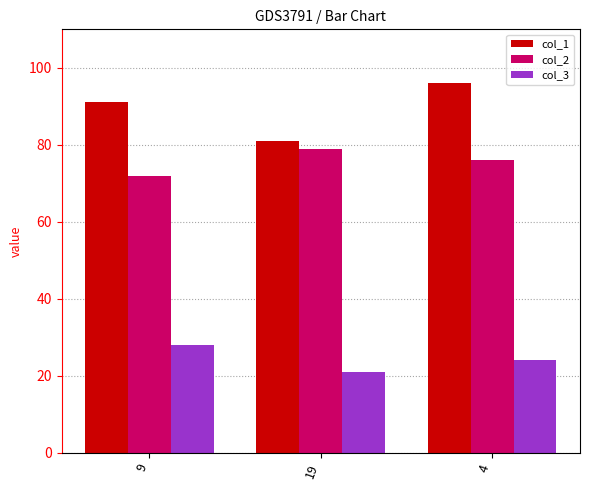

Read the col_1 value at 4, to the nearest 10.

100